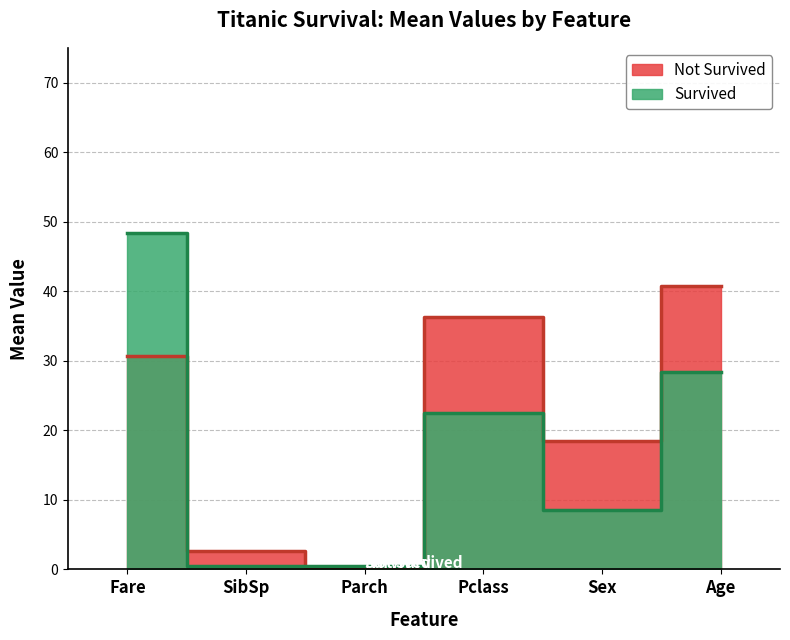

What is the label of the 6th point from the right?

Fare